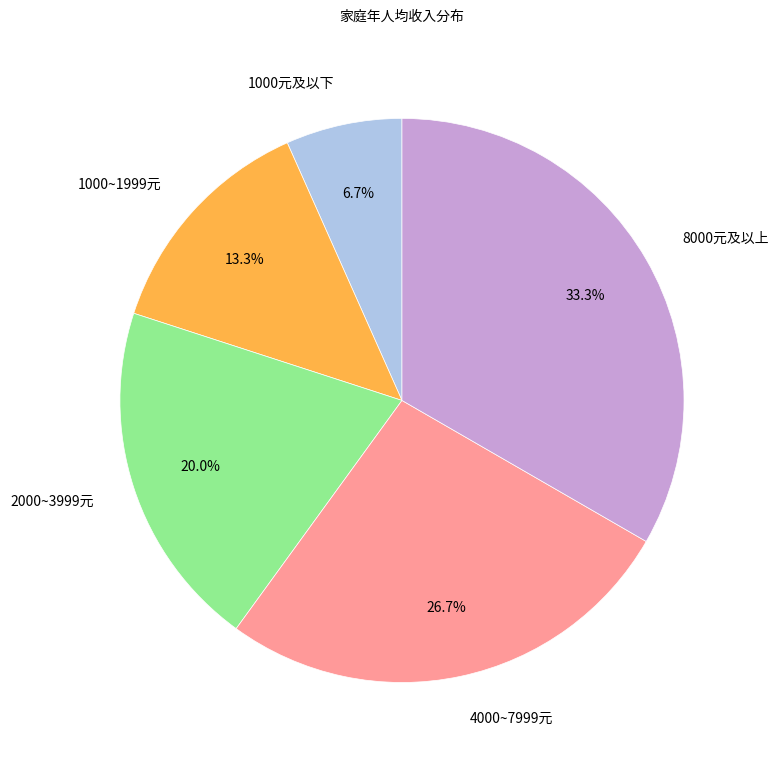

Which has a higher value, 1000元及以下 or 2000~3999元?

2000~3999元